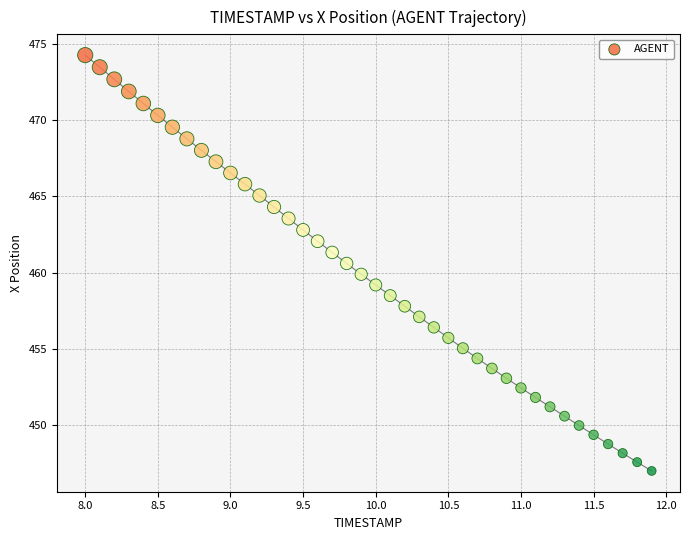

What is the range of X values (max minus min)?

3.9